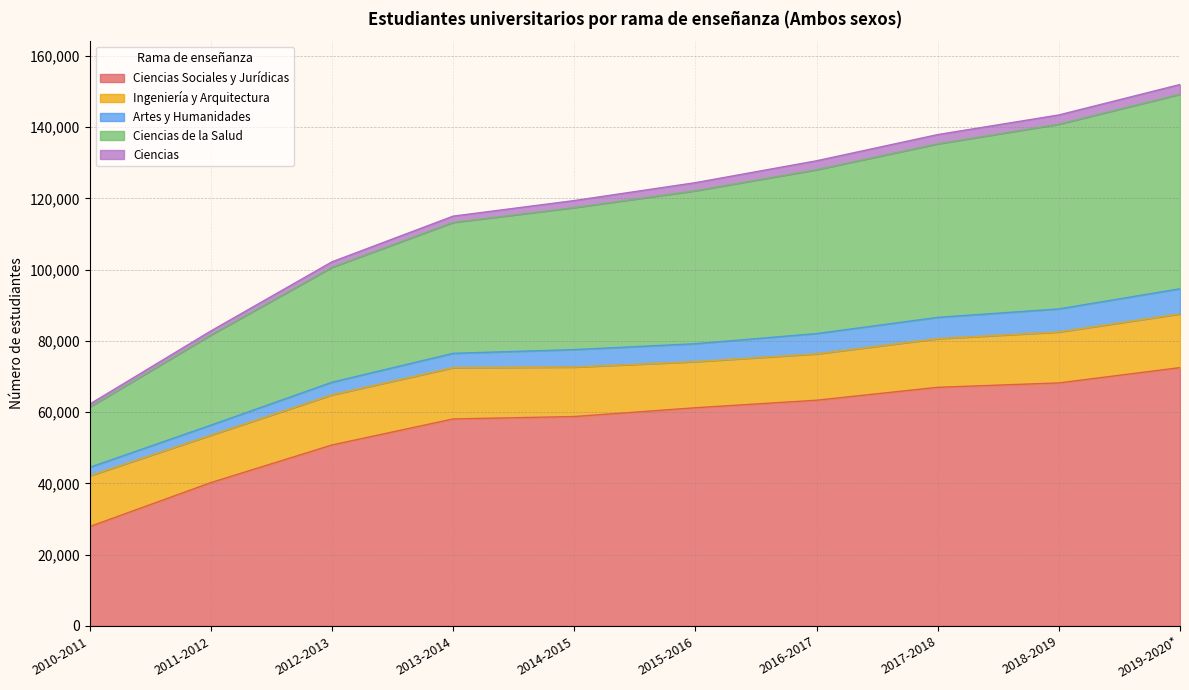

True or false: Ciencias de la Salud has a value of 222132 at 2019-2020*.

False